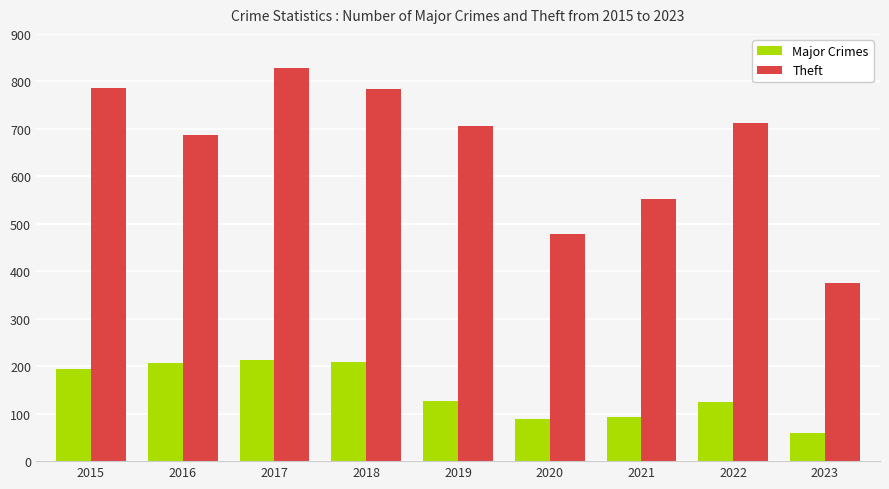

What is the value of the Major Crimes bar at the 1st from the left?

194